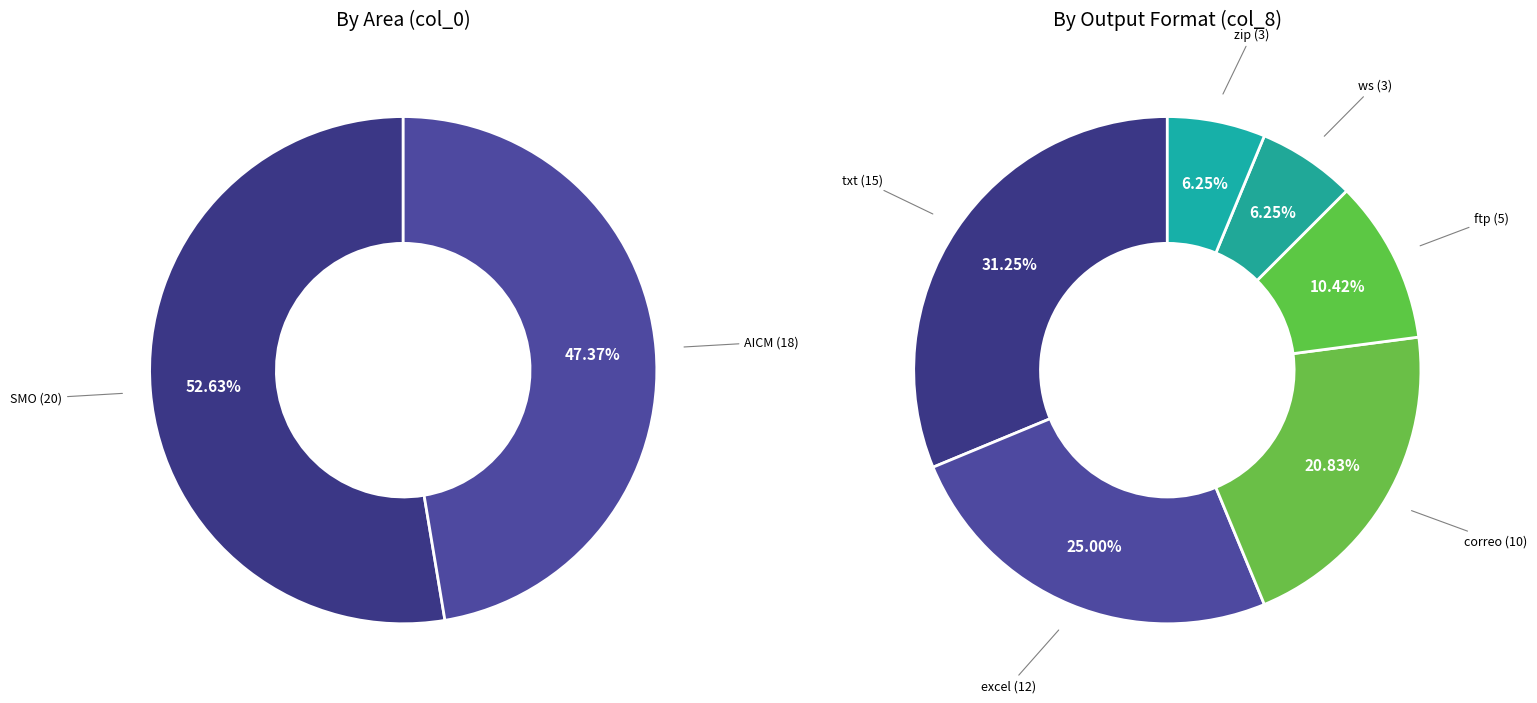

What is the smallest slice in the pie chart?

ws